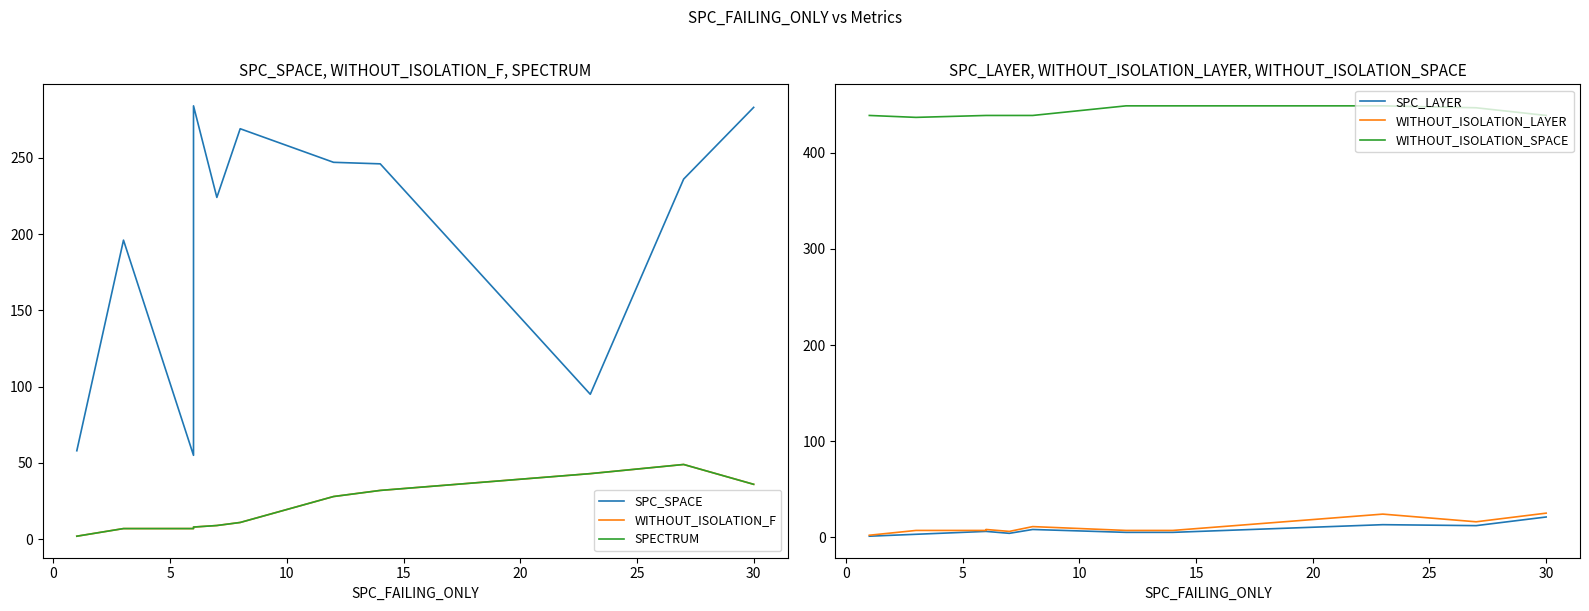

What is the difference between the maximum and minimum values in the WITHOUT_ISOLATION_LAYER series?

23